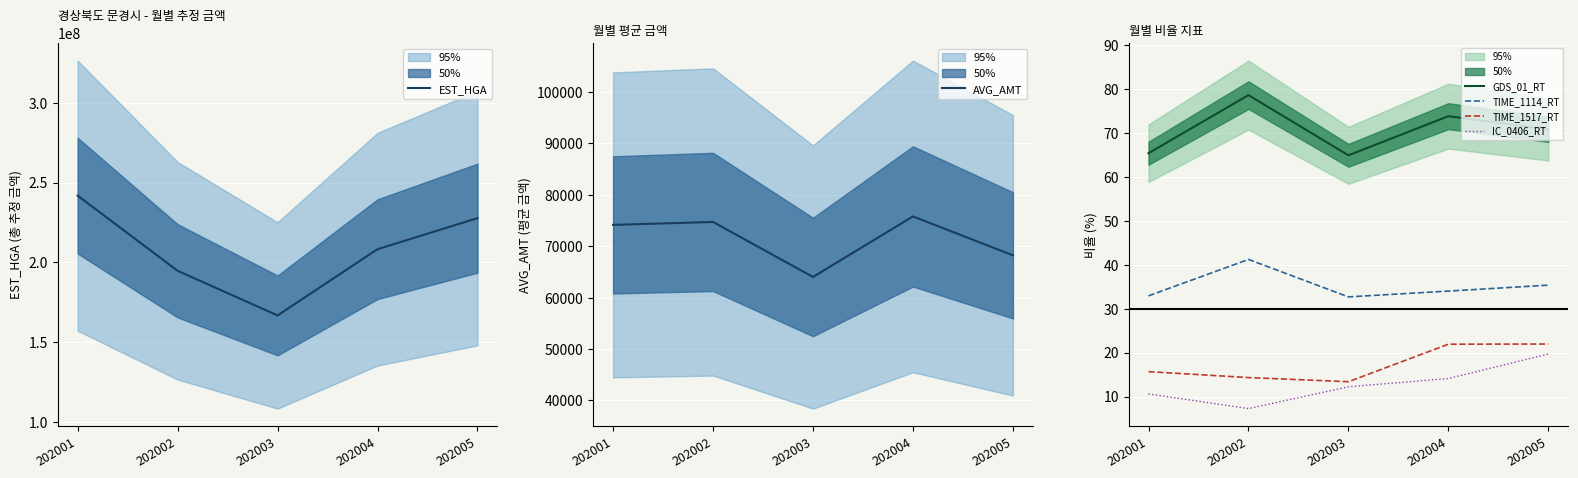

Reading left to right, transcribe all the data shown in this chart.

EST_HGA: 241778532.0	194725677.0	166759688.0	208254152.0	227692122.0
AVG_AMT: 74165.0	74736.0	64029.0	75811.0	68246.0
GDS_01_RT: 65.4	78.6	64.9	73.8	70.8
TIME_1114_RT: 32.9	41.2	32.7	34.0	35.4
TIME_1517_RT: 15.7	14.3	13.4	21.9	22.0
IC_0406_RT: 10.6	7.3	12.2	14.1	19.7